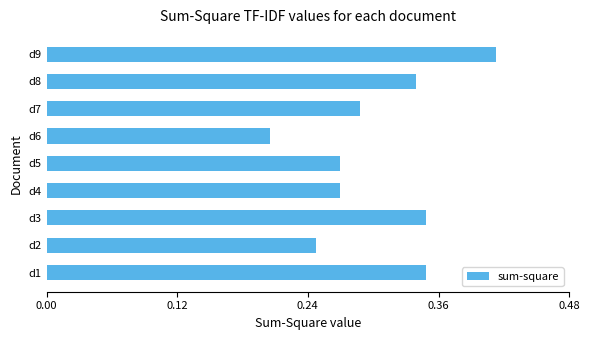

True or false: the data shows 0.1 at d4.

False